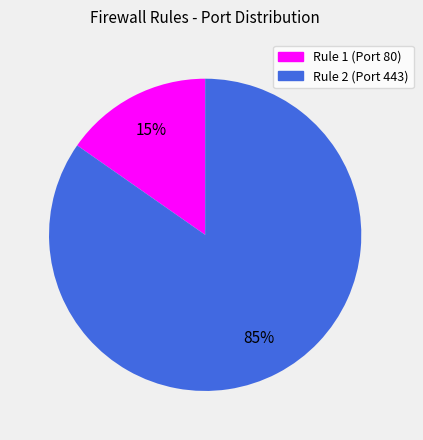

Rank the categories by value from highest to lowest.

Rule 2 (Port 443), Rule 1 (Port 80)